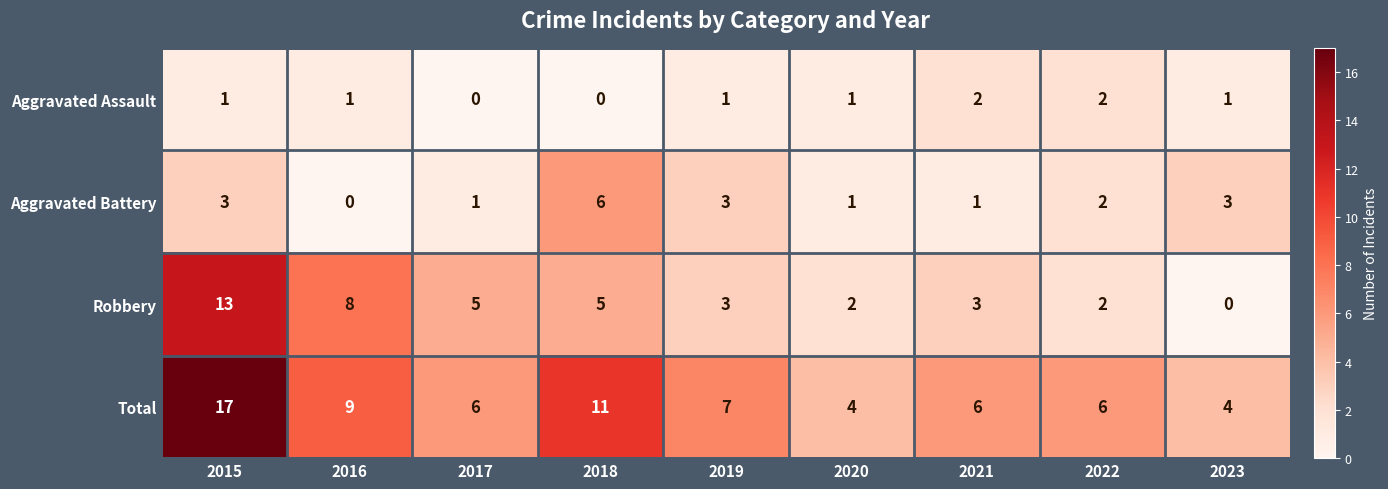

The Total series shows 2 at 2023. True or false?

False